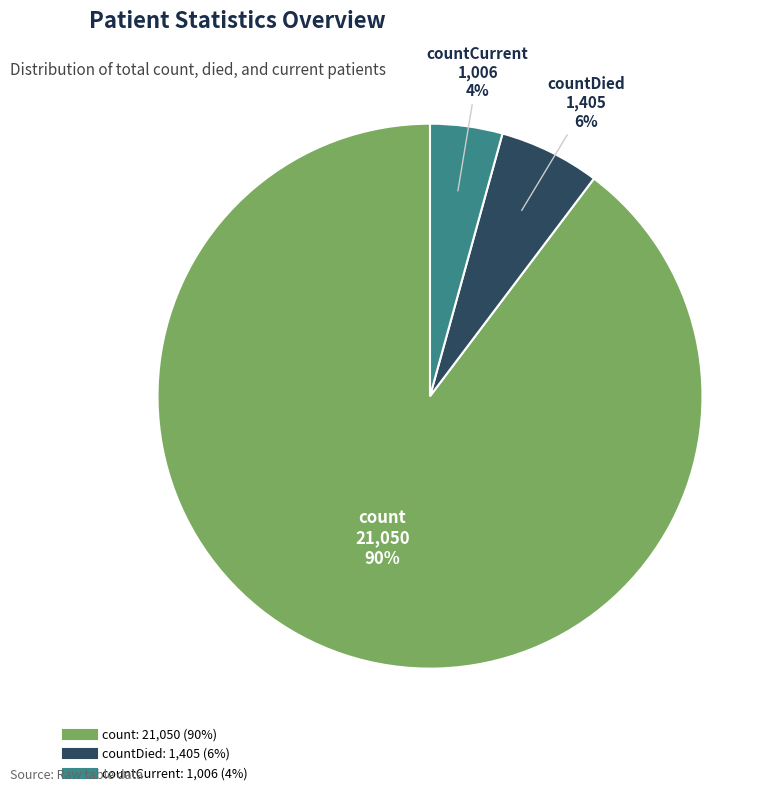

Does any single category account for the majority?

Yes